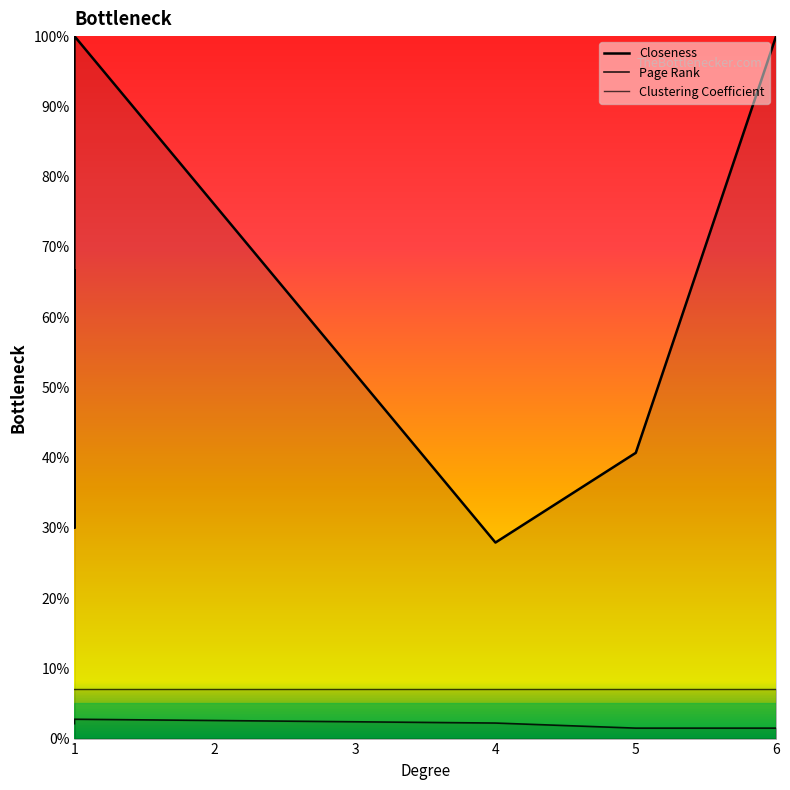

At which category does Page Rank reach its first local valley?

1